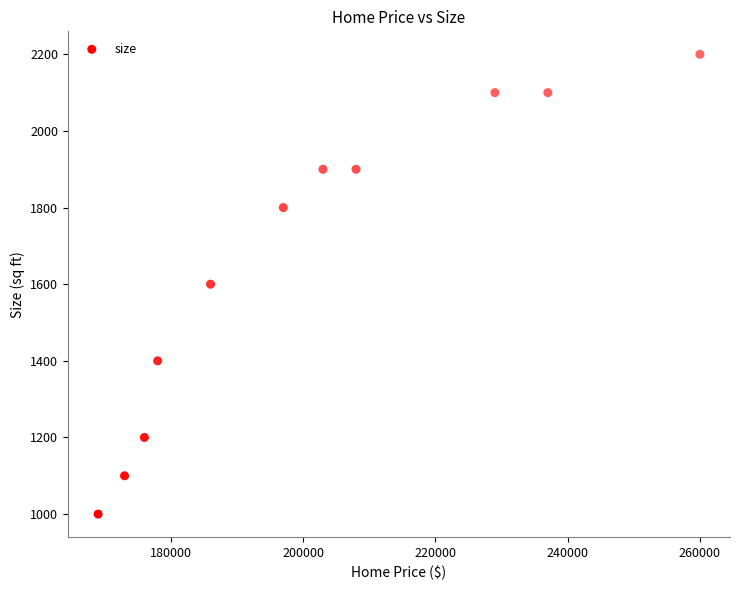

What is the average Y value?

1664